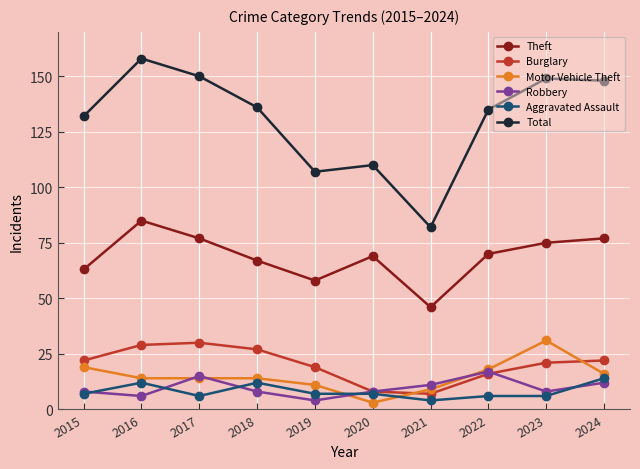

What is the difference between the second highest and second lowest values in the Aggravated Assault series?

6